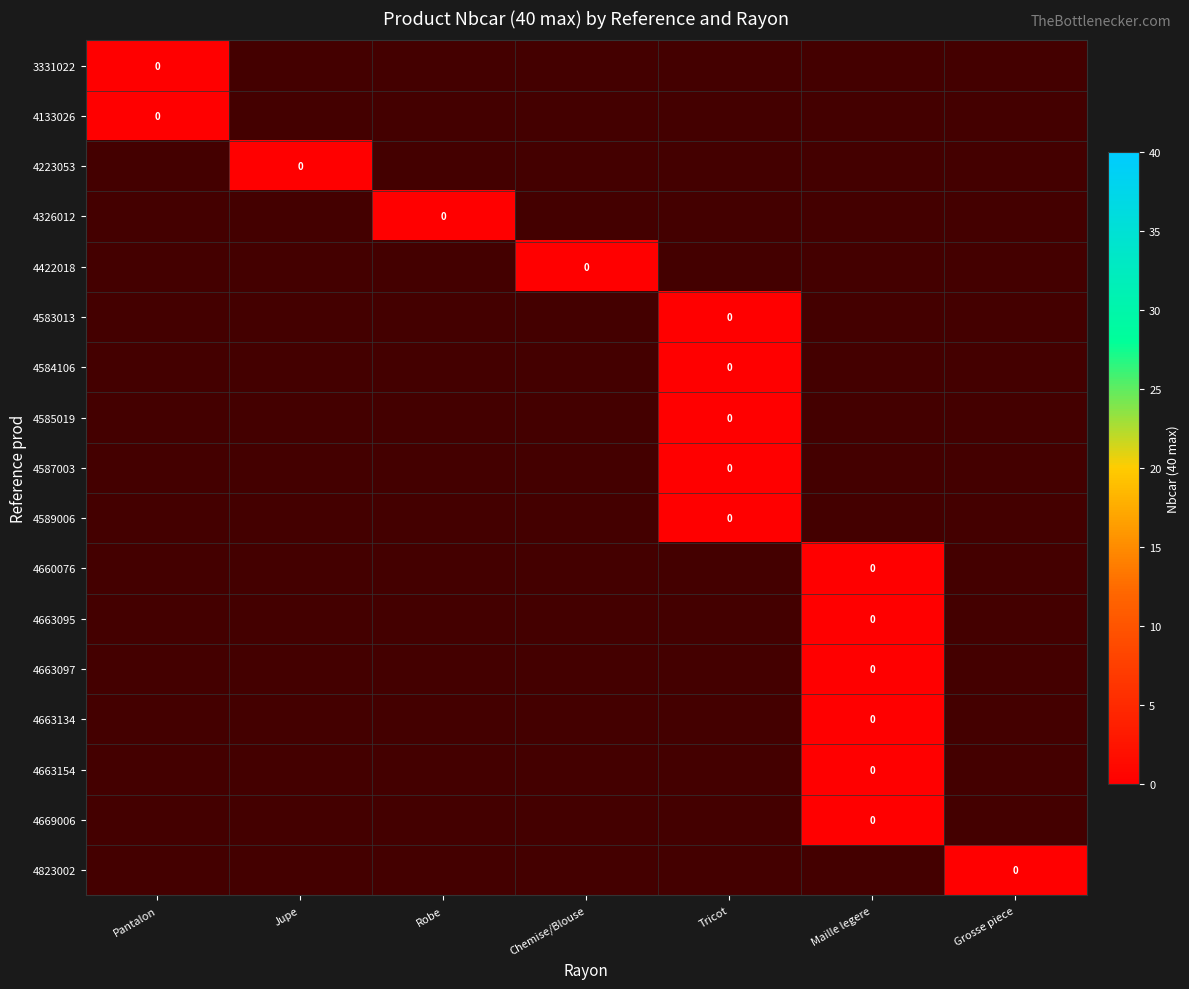

Which series has the largest range (max minus min)?

3331022